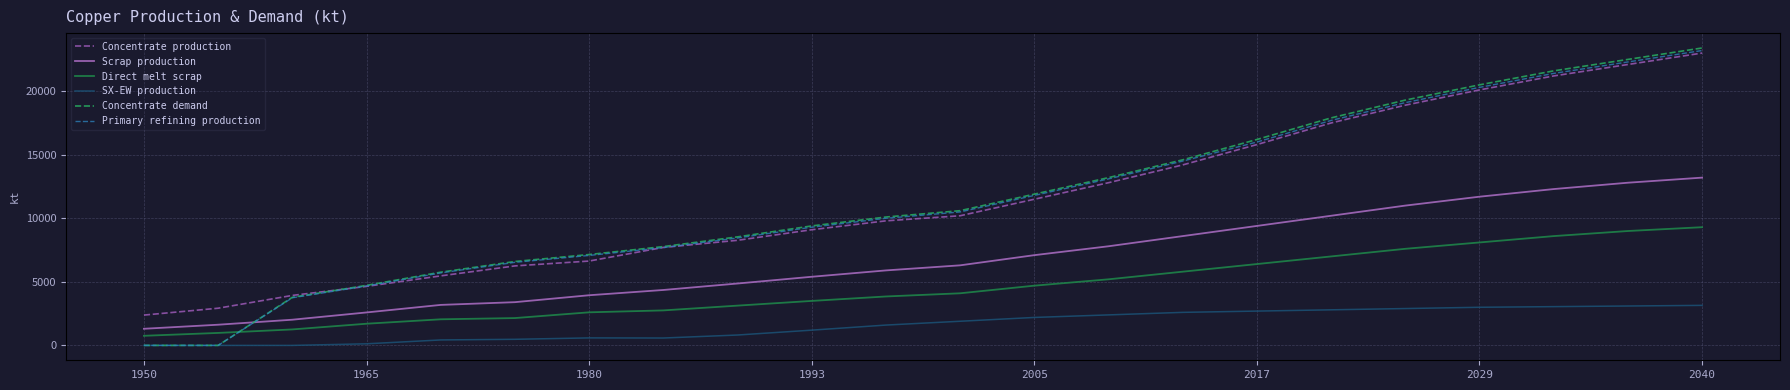

How many values in the Primary refining production series exceed 10500?

10